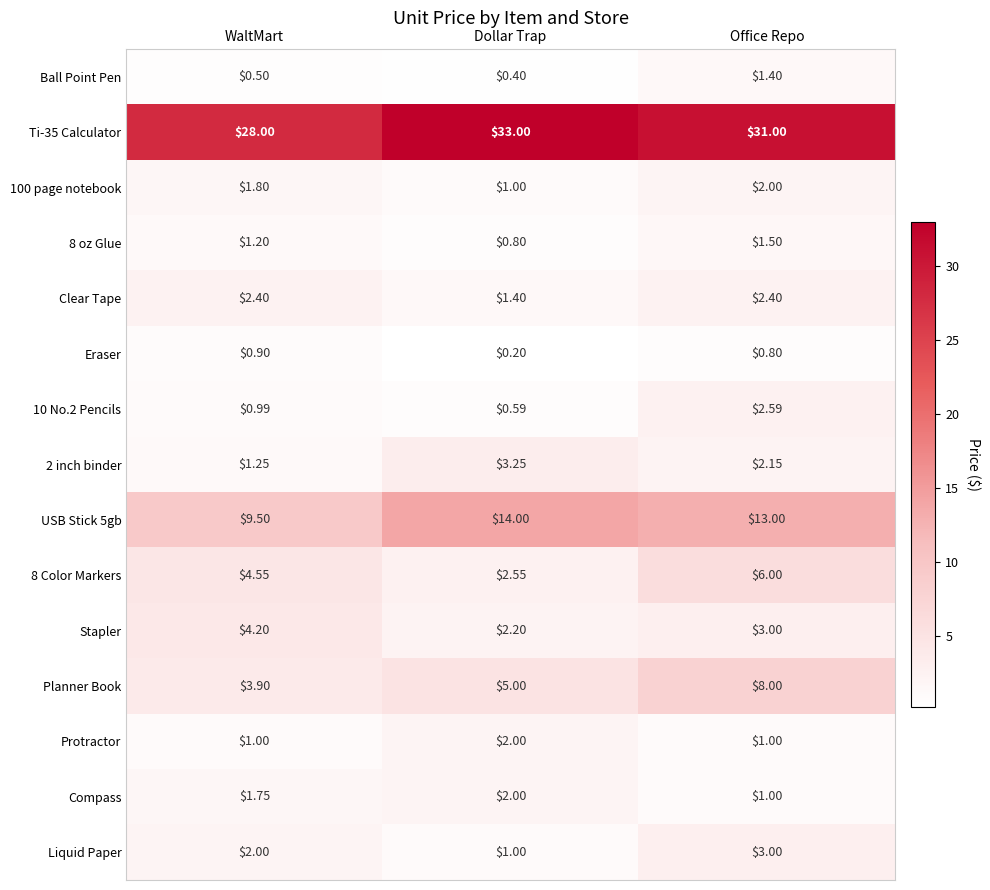

At which category is the sum across all series the highest?

Office Repo